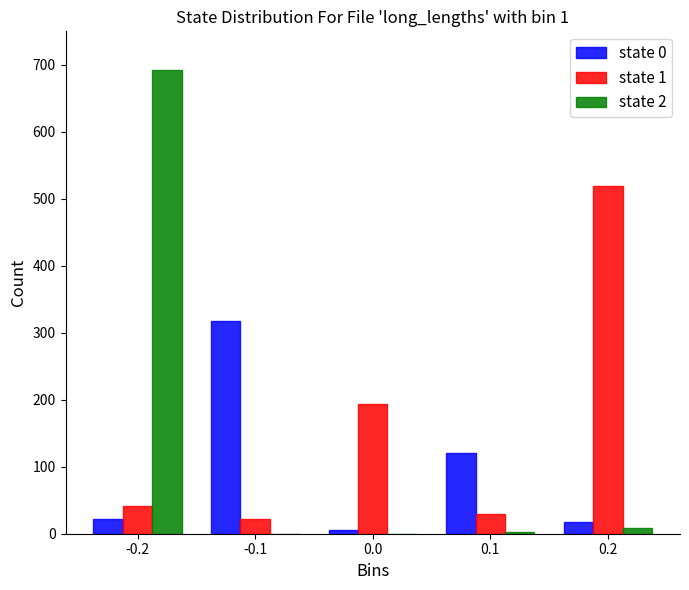

How many series are shown in this chart?

3